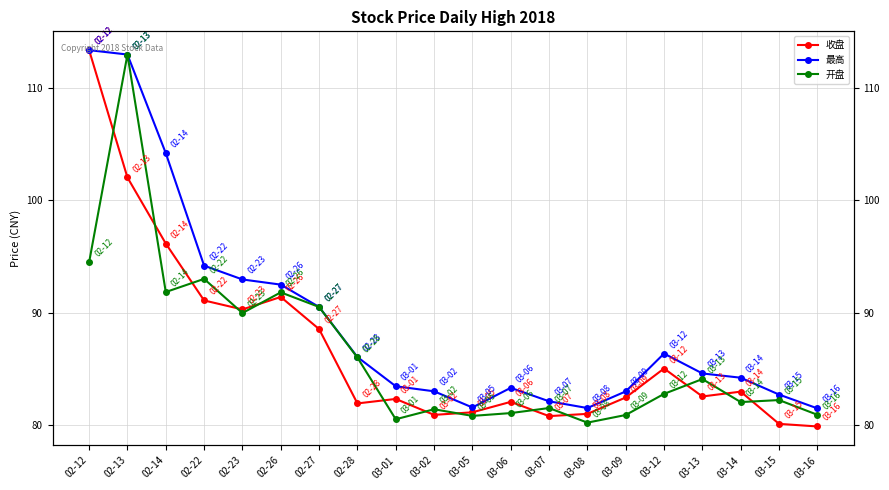

What is the minimum value for 最高?

81.5